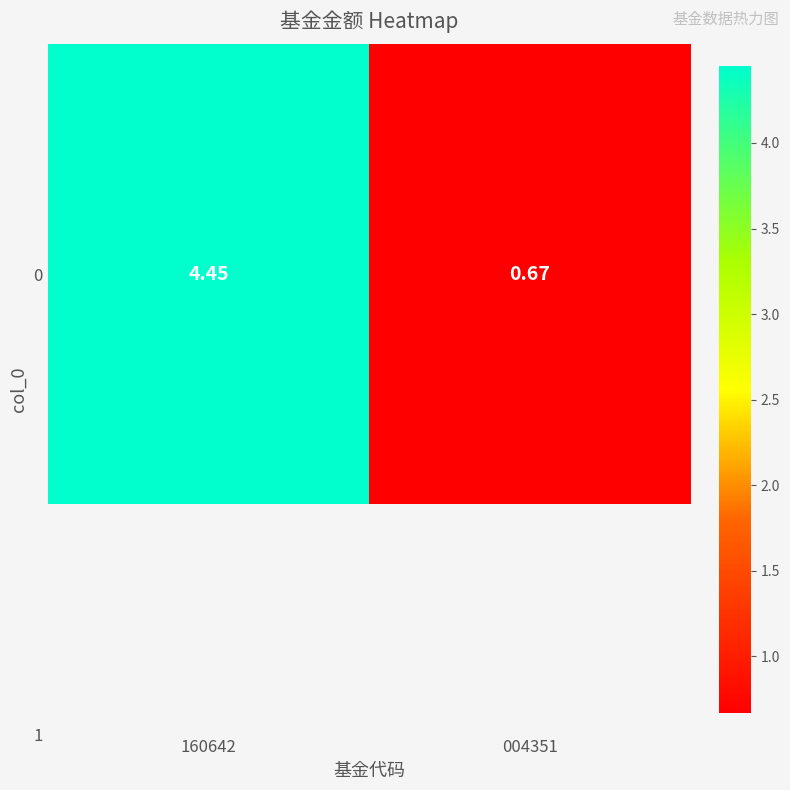

Rank the categories by value from lowest to highest.

004351, 160642